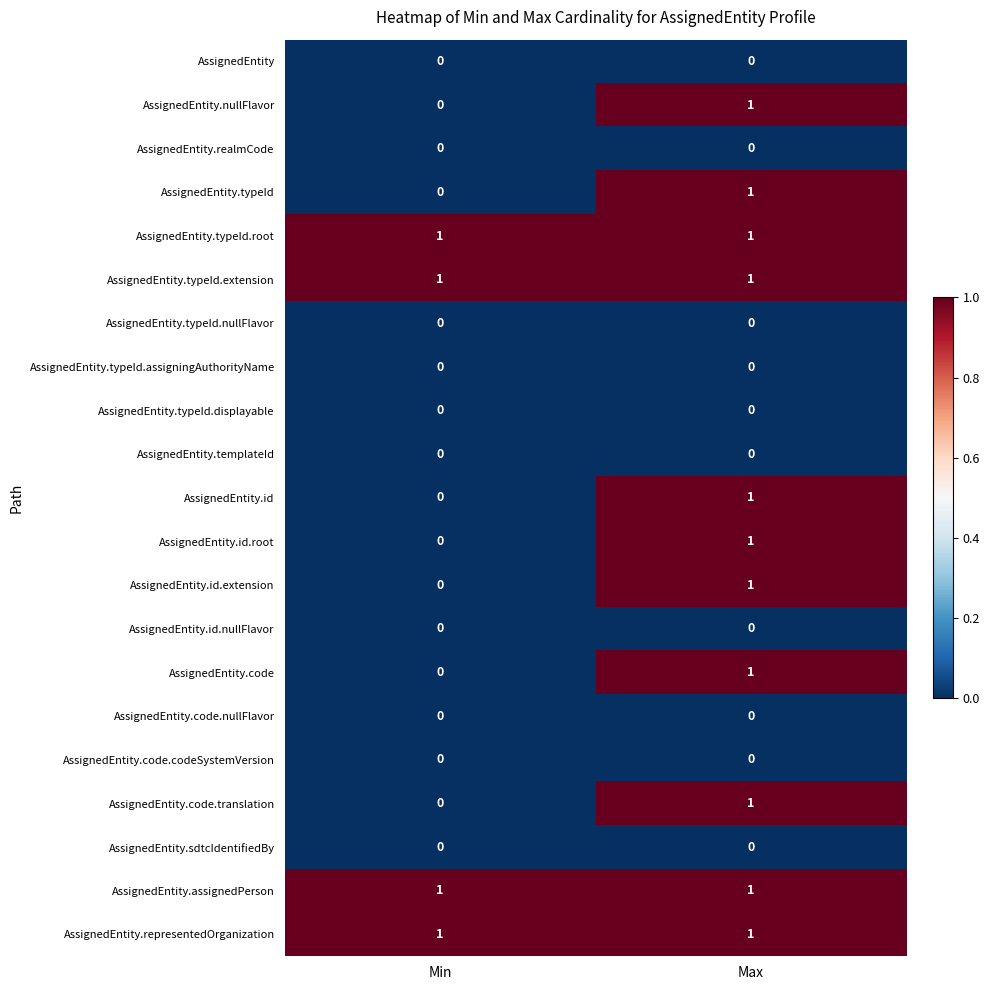

True or false: AssignedEntity.nullFlavor has a value of 1 at Max.

True